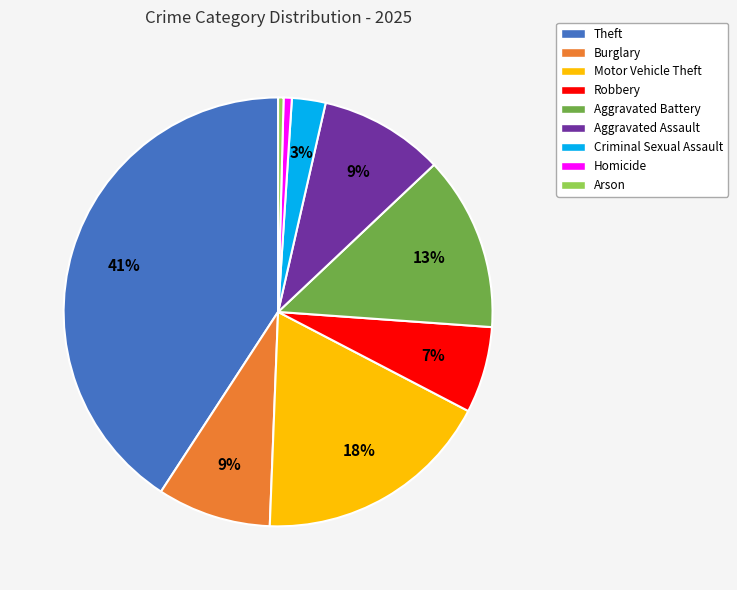

Which slice is the largest?

Theft